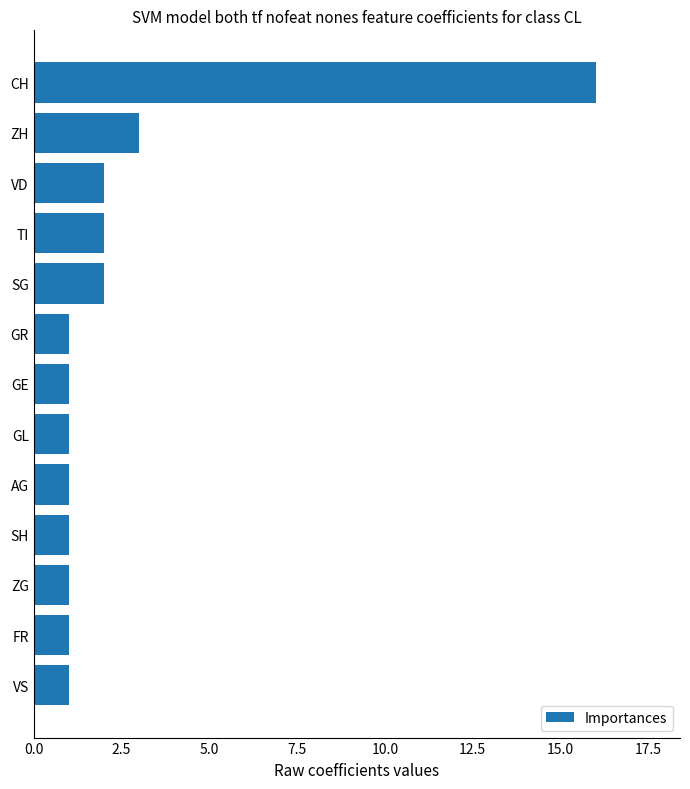

What is the difference between the maximum and minimum values?

15